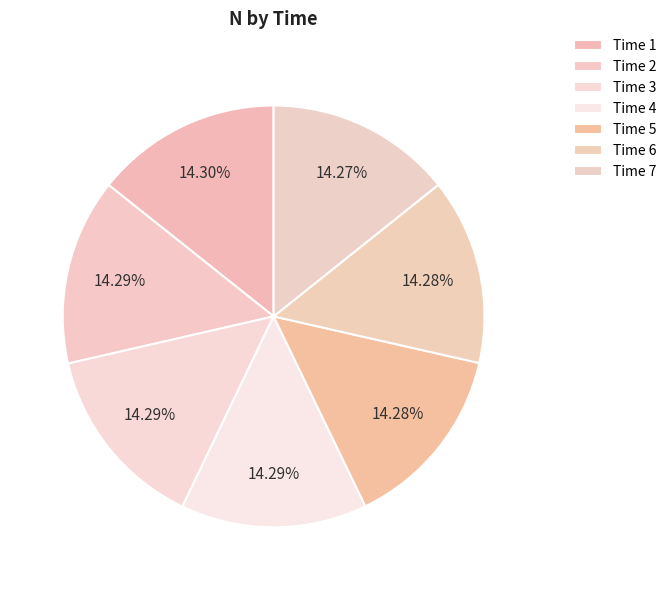

Count the number of slices in the pie.

7